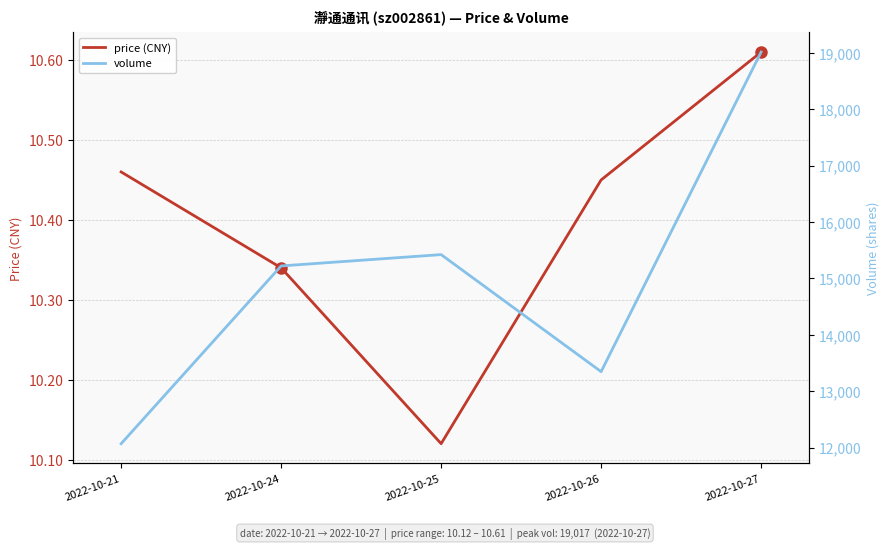

What is the average value of the price (CNY) series?

10.4